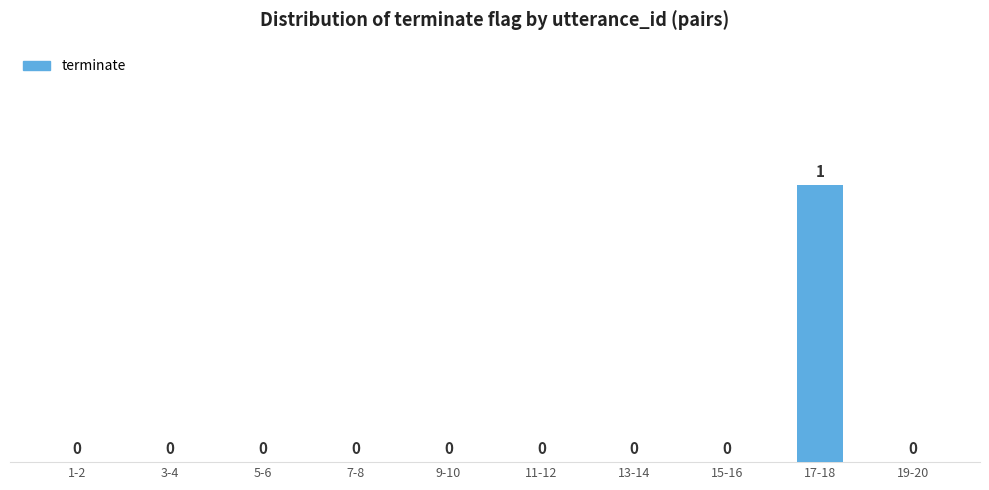

Which label corresponds to the largest value in the chart?

17-18